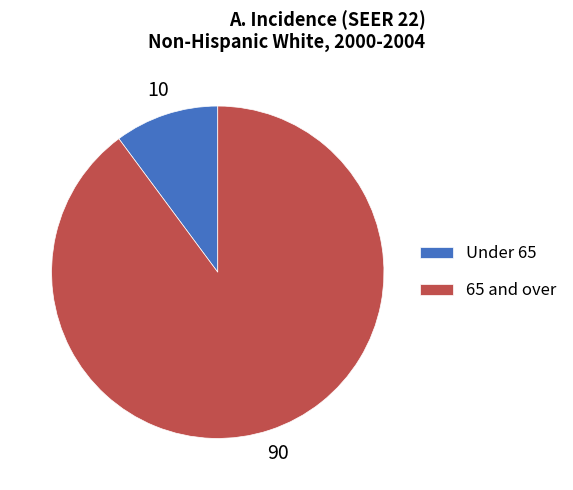

Count the number of slices in the pie.

2